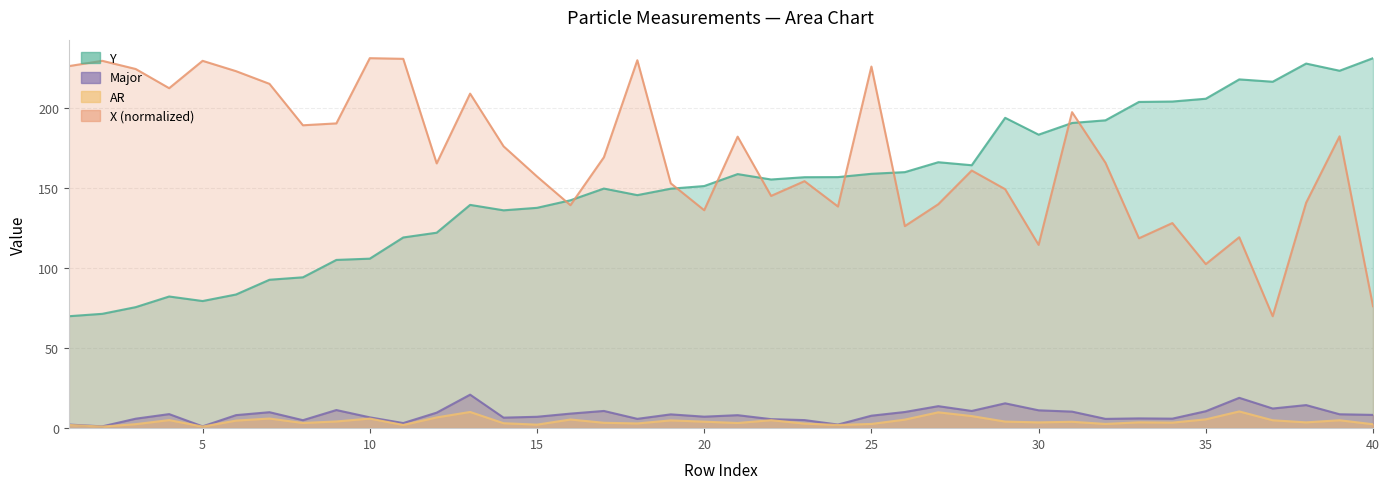

The value of AR at 32 is 2.7. True or false?

True